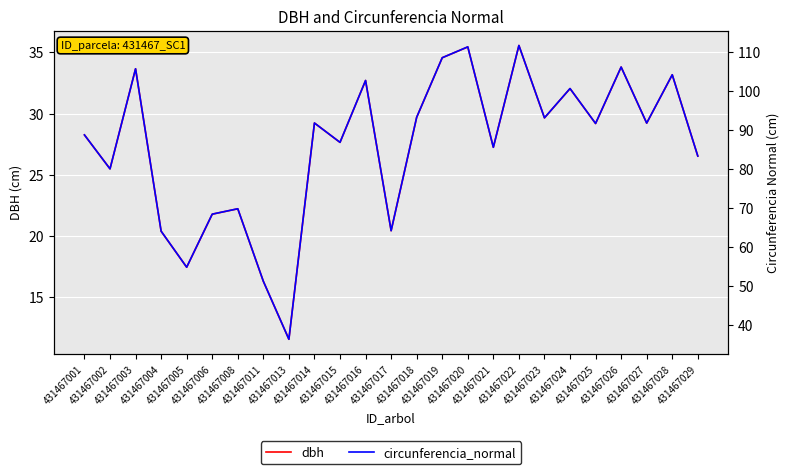

At 431467028, list the series in order from smallest to largest.

dbh, circunferencia_normal